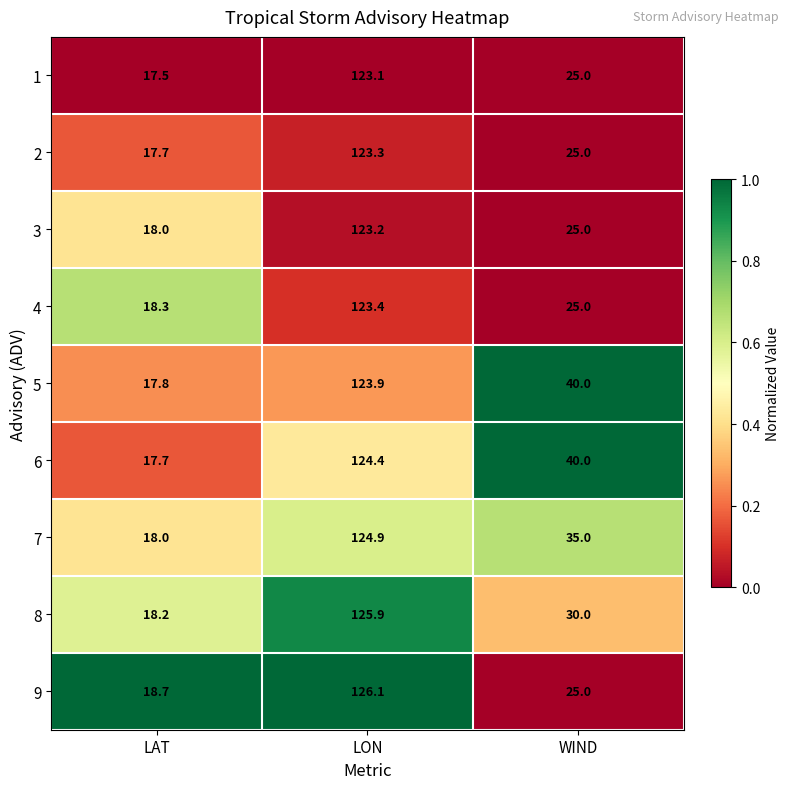

Which category has the highest value in the 4 series?

LON